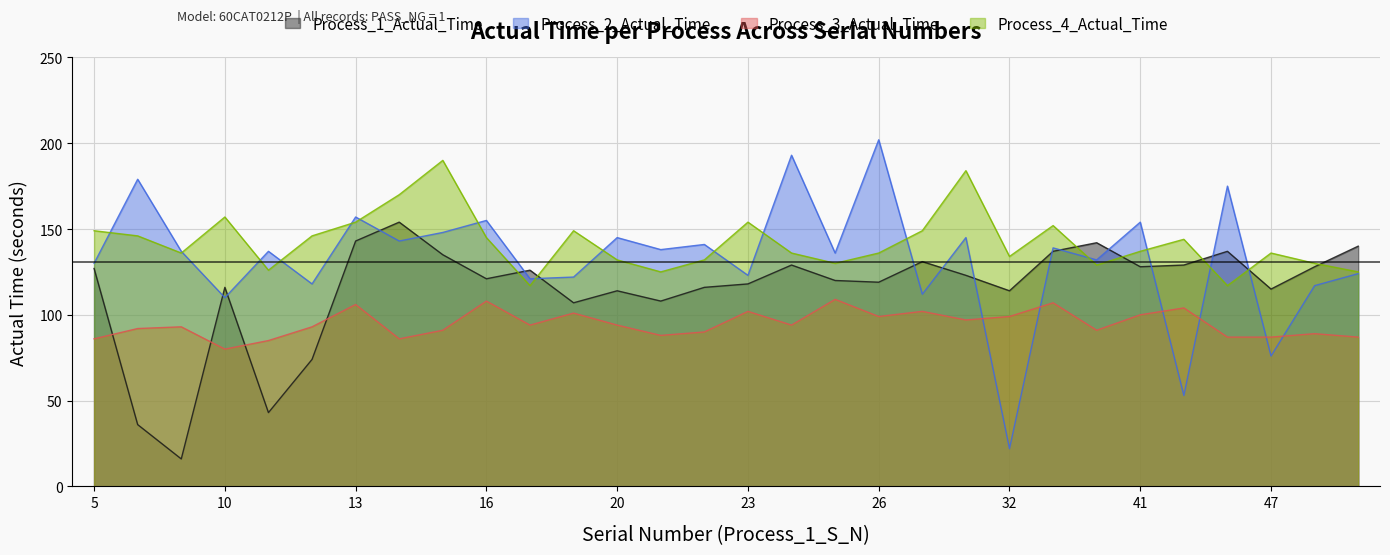

How many interior local peaks does the Process_4_Actual_Time series have?

8